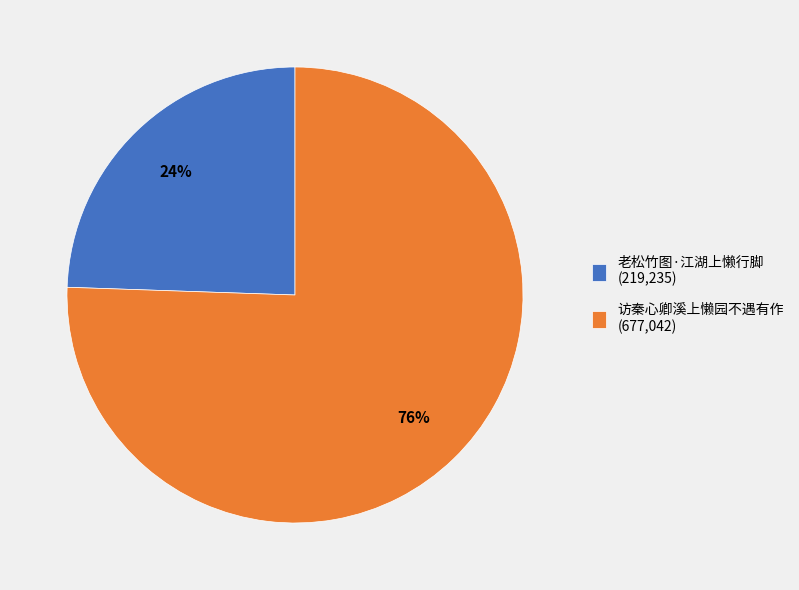

Is there a majority slice in this chart?

Yes